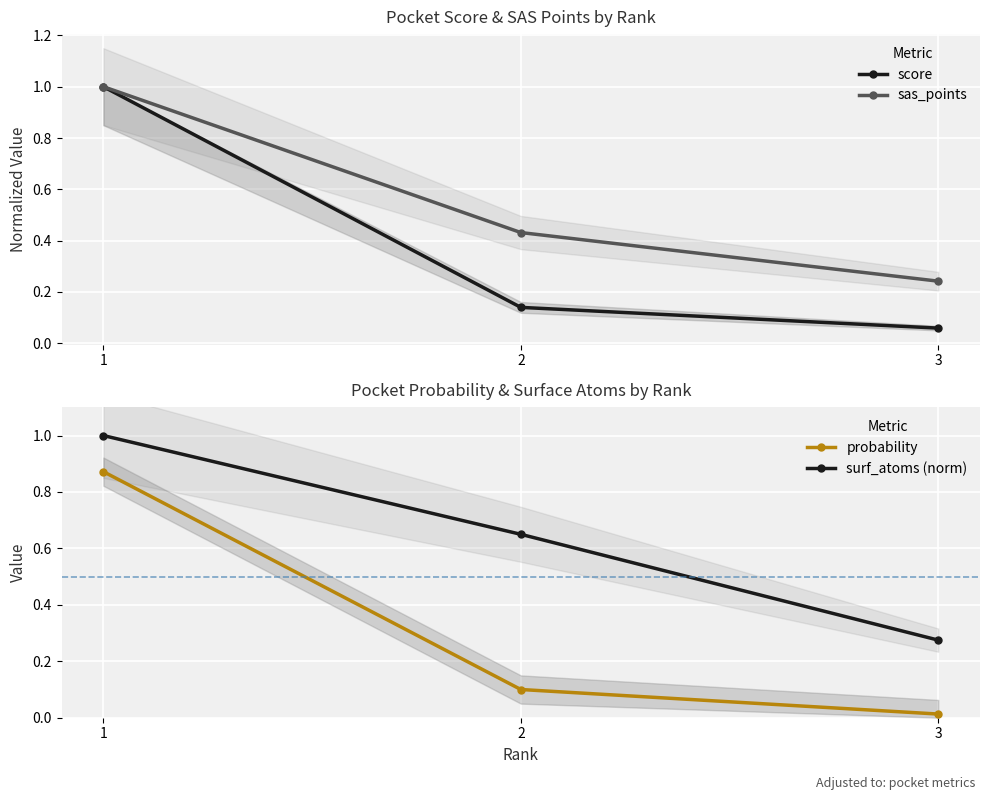

Count the number of data series in this chart.

4